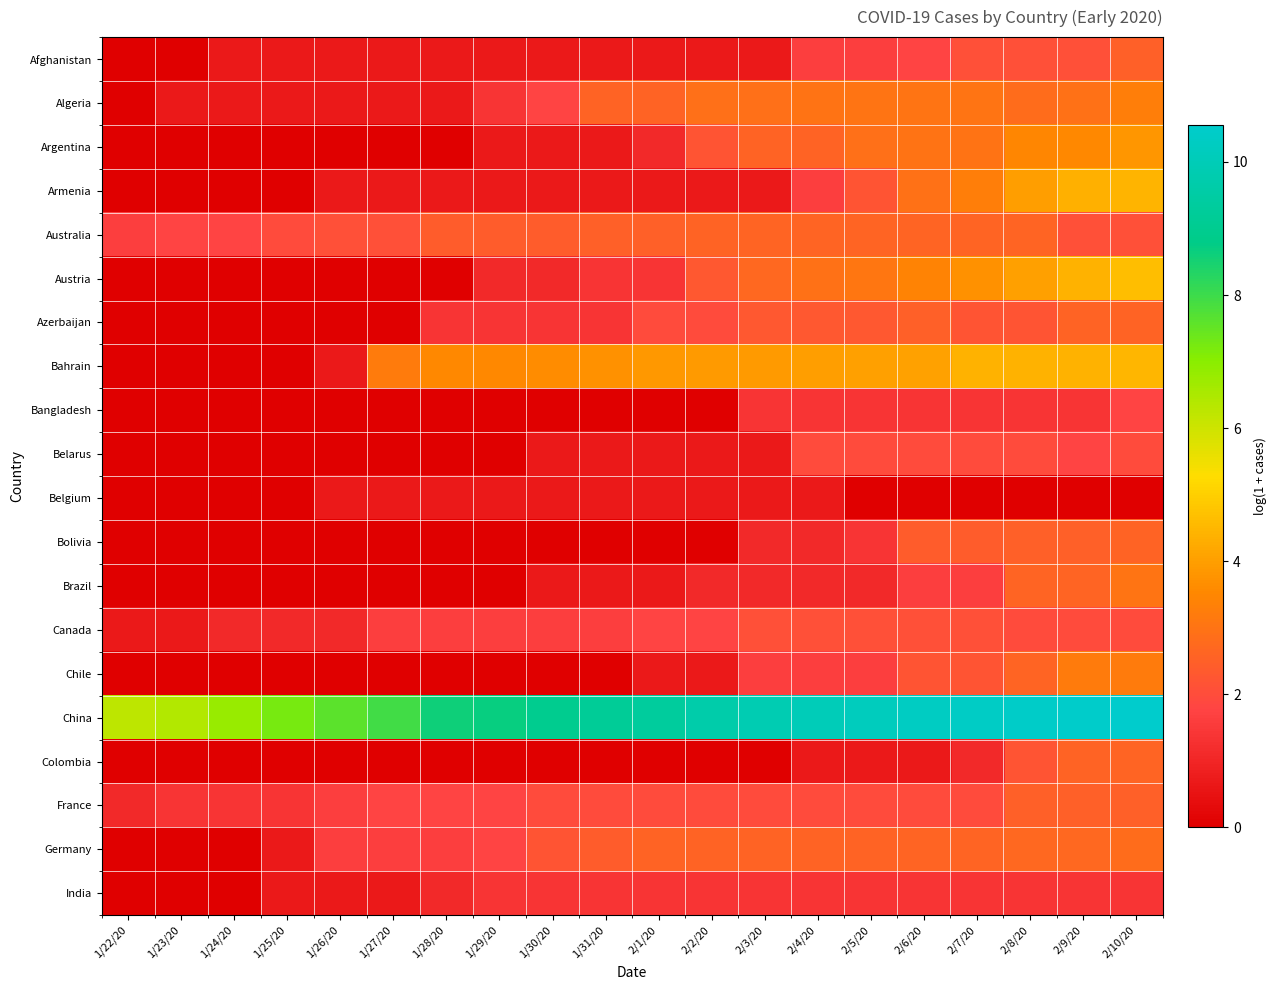

What is the total value across all series at 2/6/20?

51.9